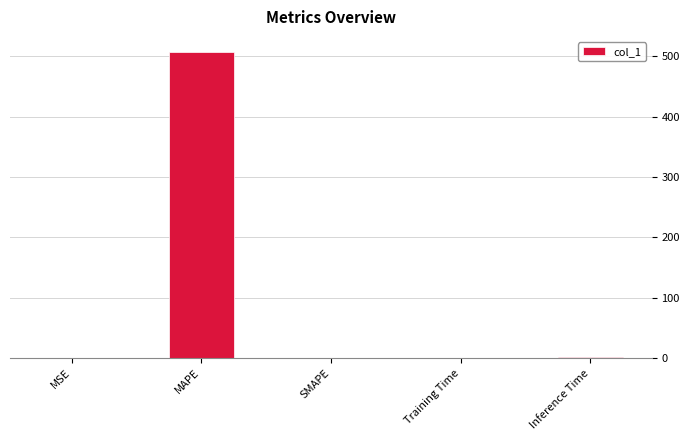

What value does the data have at MAPE?

506.6